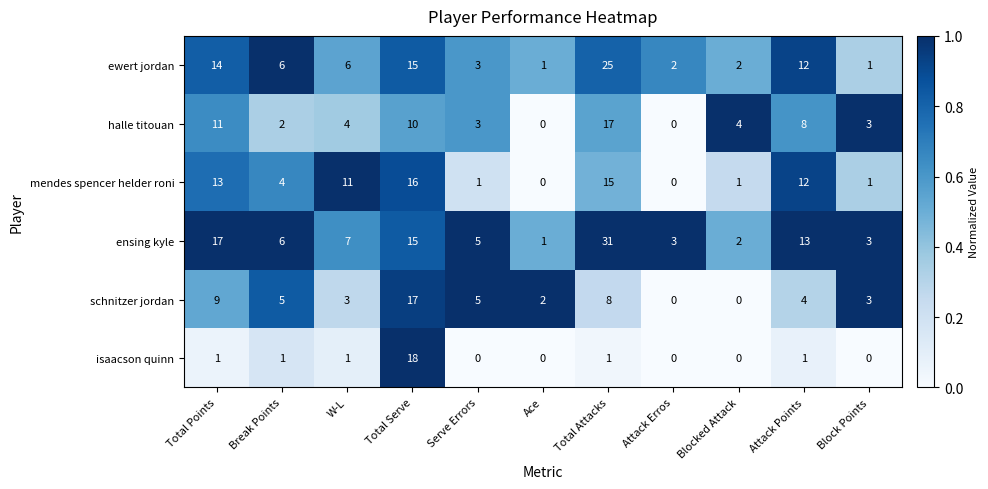

Which category has the highest value in the ensing kyle series?

Total Attacks